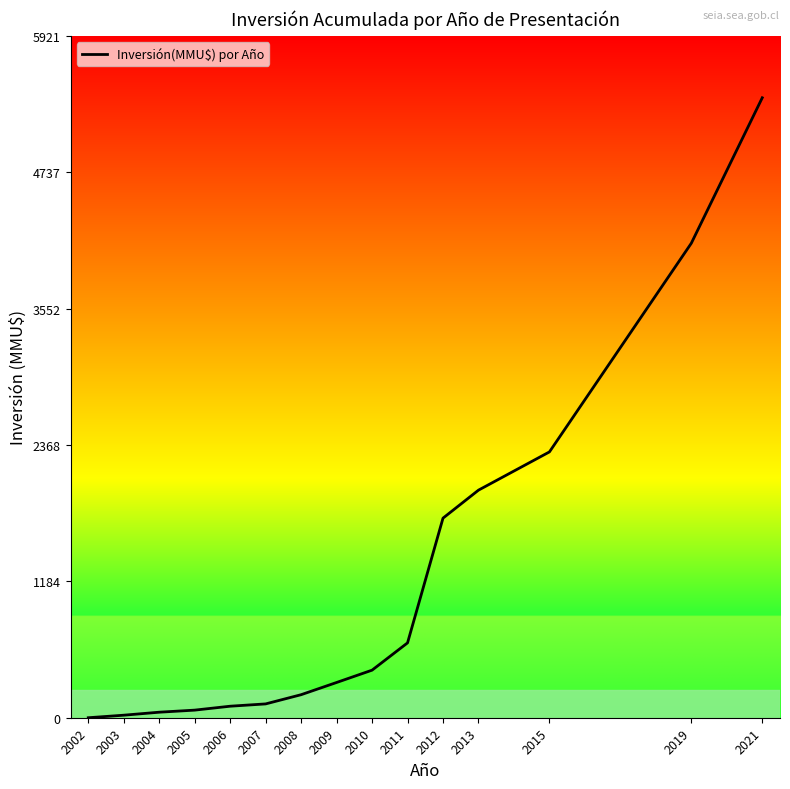

What is the change in value from 2011 to 2019?

+3470